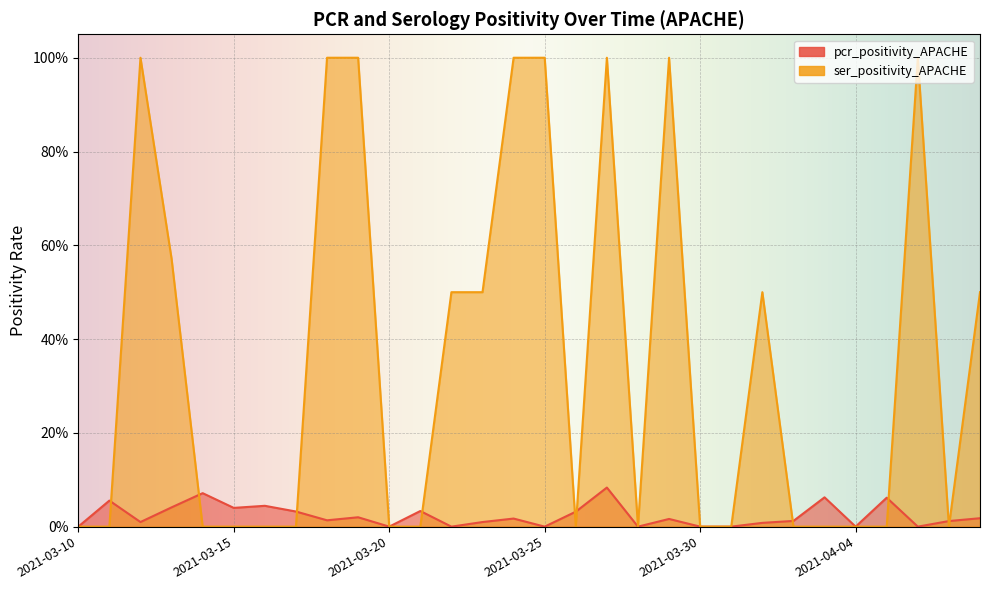

Reading left to right, what are all the values shown in this chart?

pcr_positivity_APACHE: 0.0	0.1	0.0	0.0	0.1	0.0	0.0	0.0	0.0	0.0	0.0	0.0	0.0	0.0	0.0	0.0	0.0	0.1	0.0	0.0	0.0	0.0	0.0	0.0	0.1	0.0	0.1	0.0	0.0	0.0
ser_positivity_APACHE: 0.0	0.0	1.0	0.6	0.0	0.0	0.0	0.0	1.0	1.0	0.0	0.0	0.5	0.5	1.0	1.0	0.0	1.0	0.0	1.0	0.0	0.0	0.5	0.0	0.0	0.0	0.0	1.0	0.0	0.5